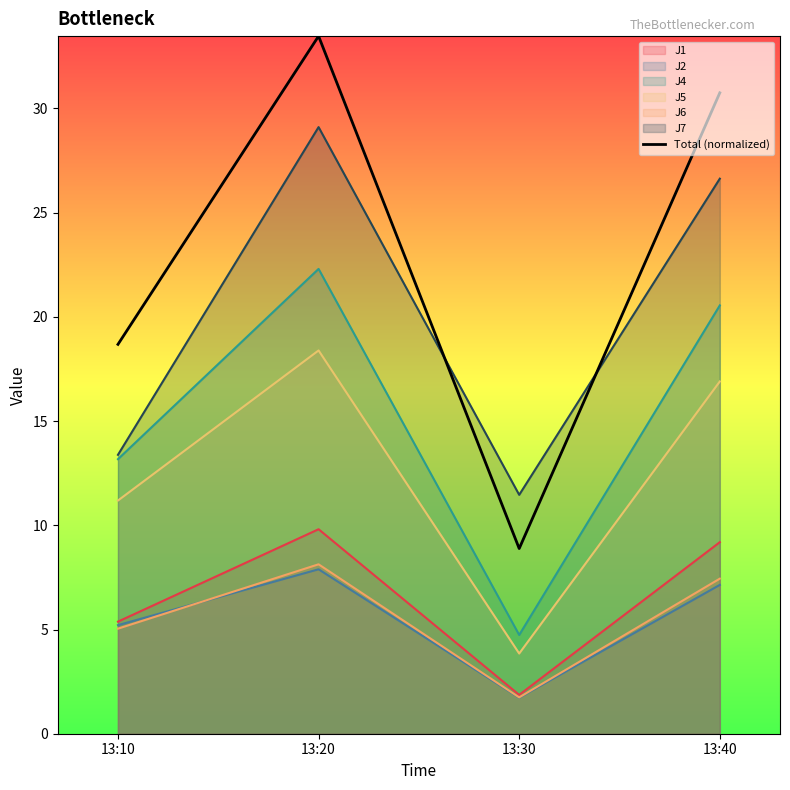

Does the chart display data point markers on the line(s)?

No